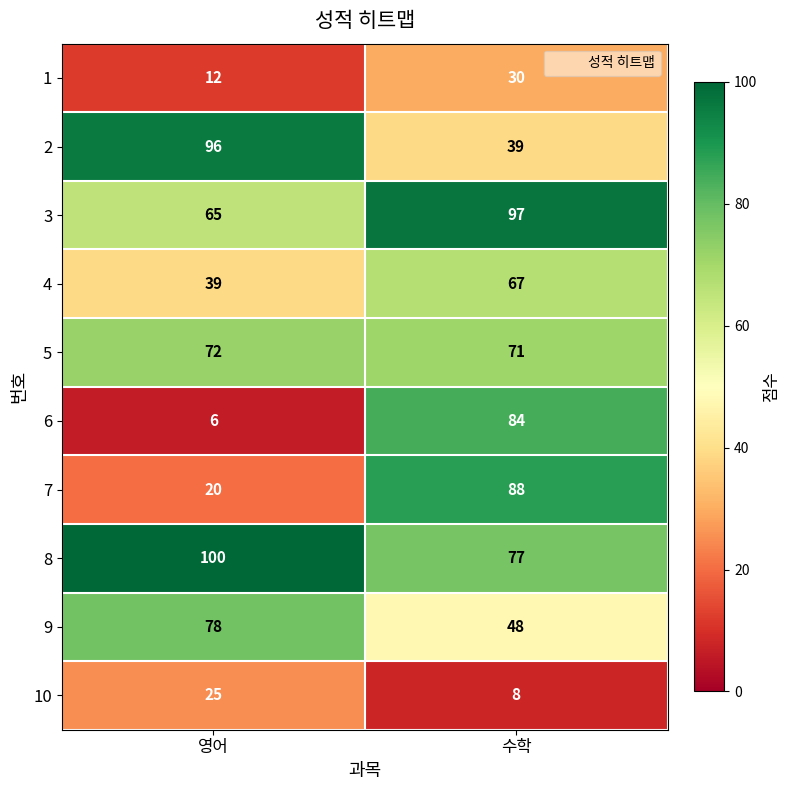

Between 영어 and 수학, which series saw the biggest shift?

6